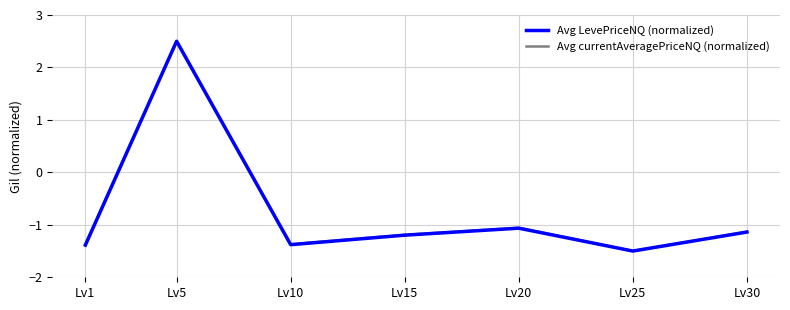

Does the chart display data point markers on the line(s)?

No